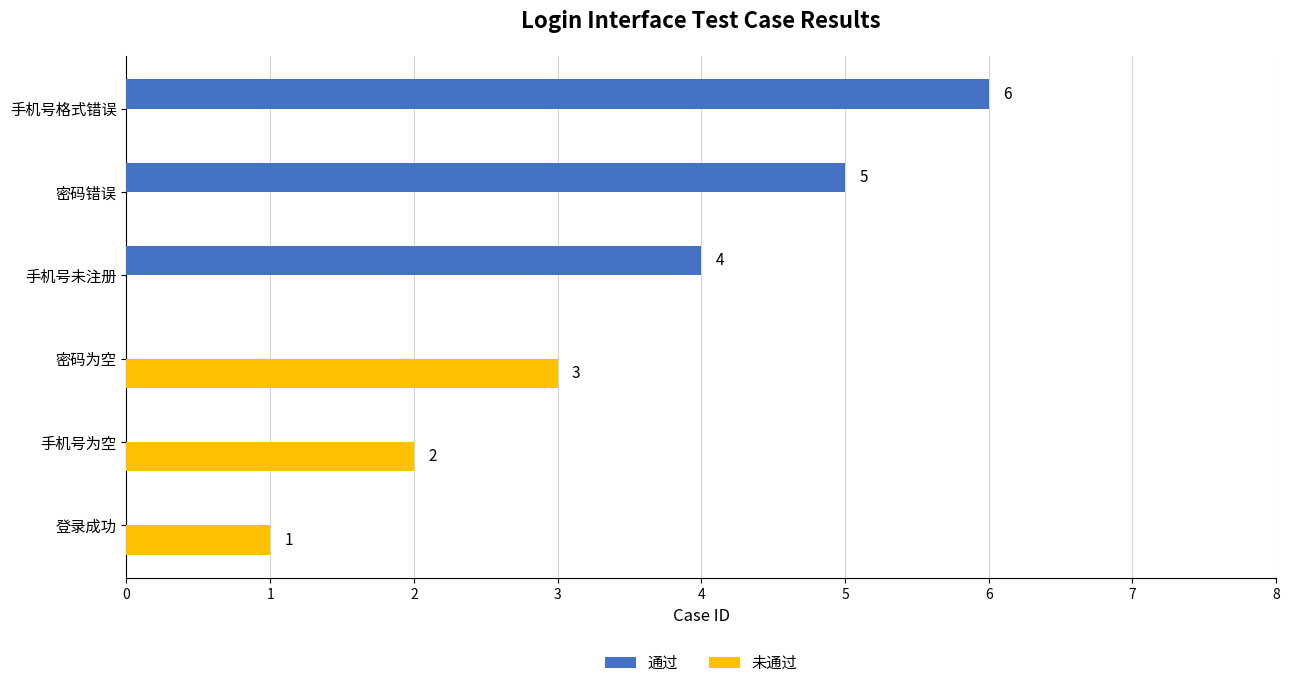

Which series has the widest spread of values?

通过